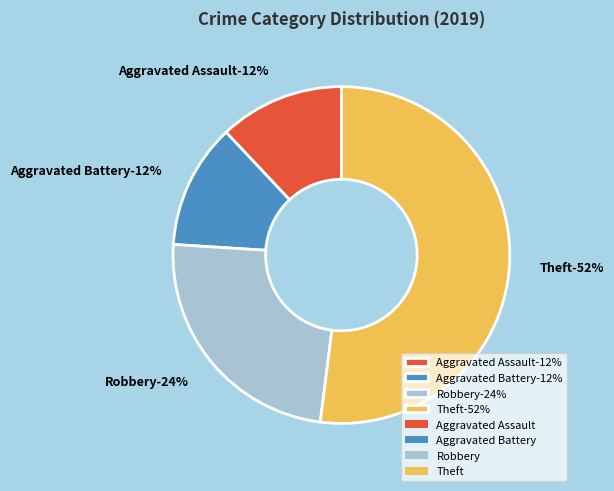

True or false: Robbery accounts for 19% of the total.

False